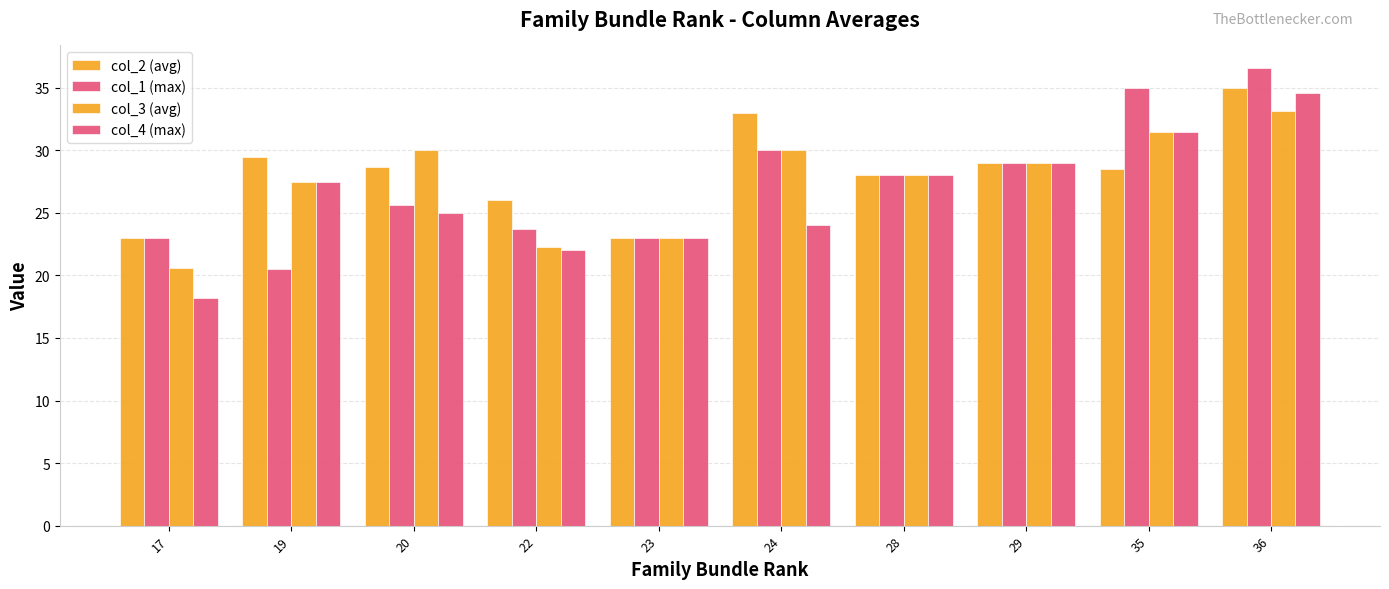

Is the value of col_3 (avg) at 19 greater than the value of col_4 (max) at 19?

No